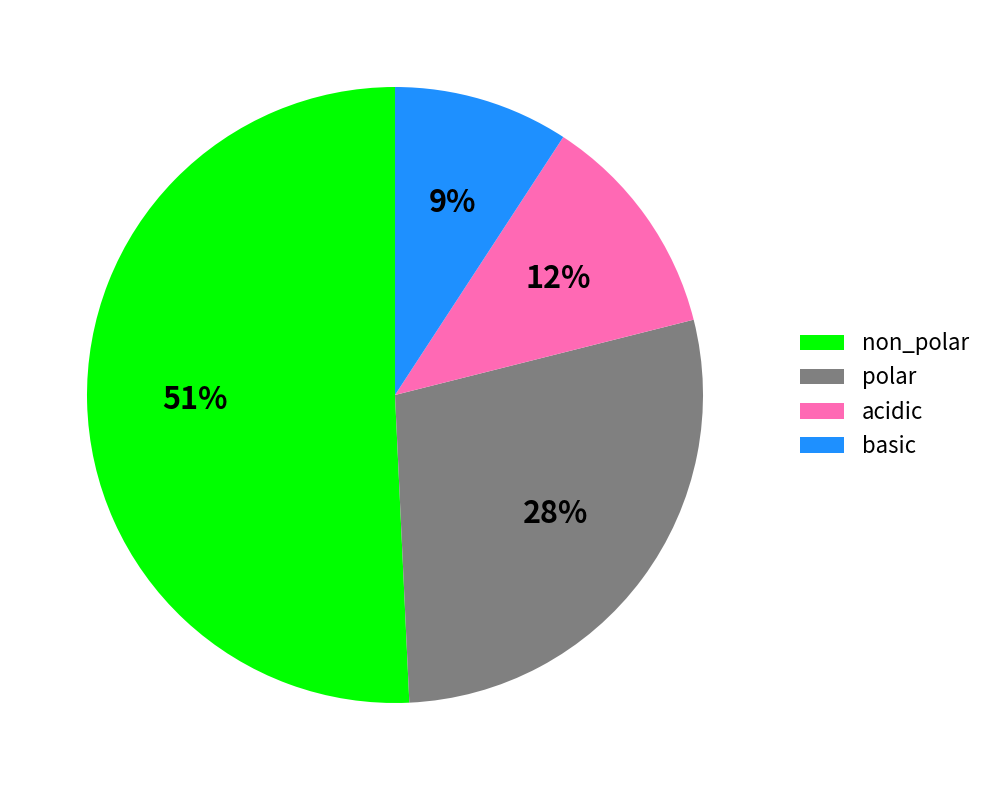

Which has a higher value, basic or acidic?

acidic